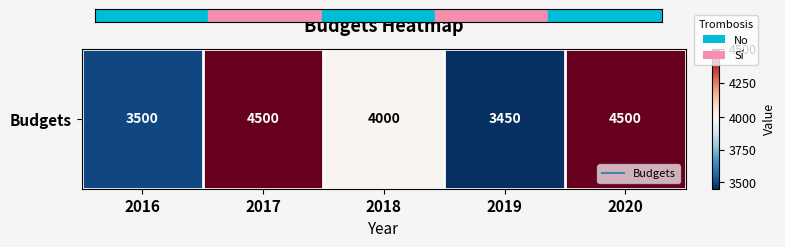

What is the difference between the maximum and minimum values?

1050